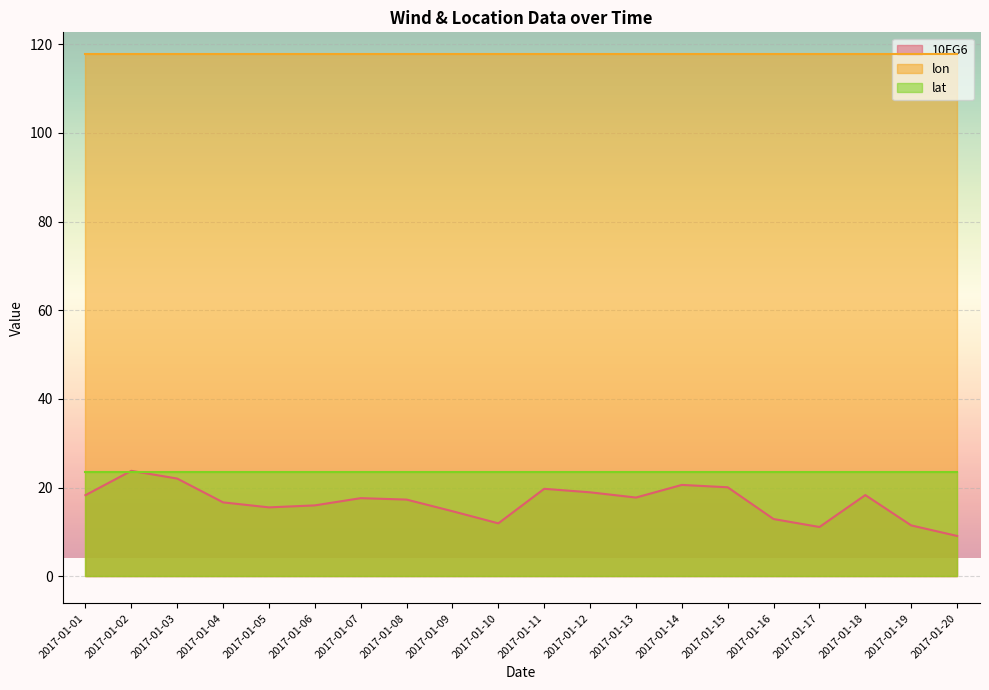

At which label is 10FG6 closest to 16?

2017-01-06